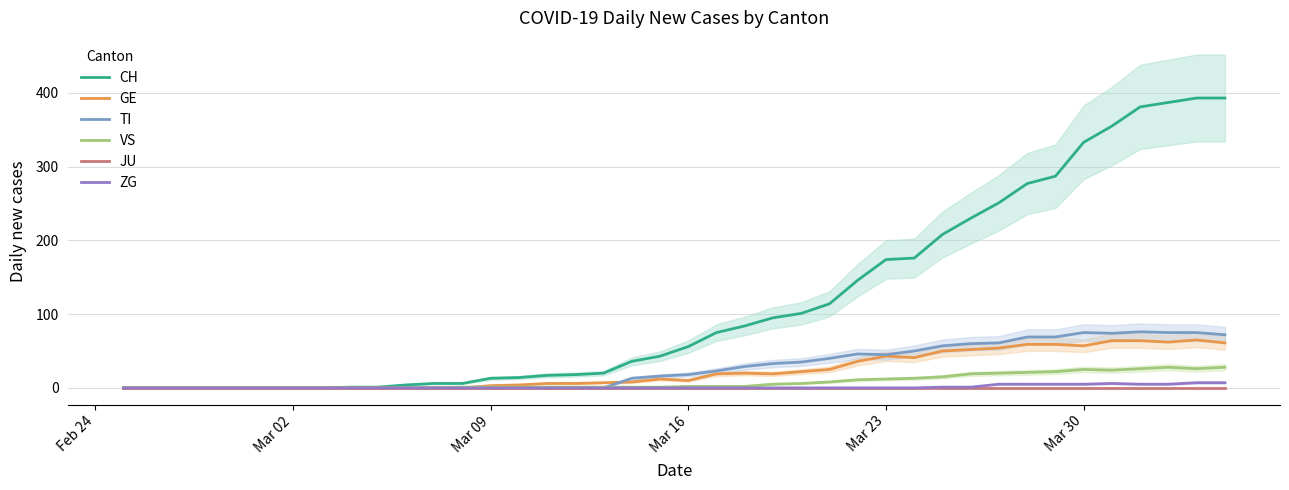

What is the maximum value for GE?

65